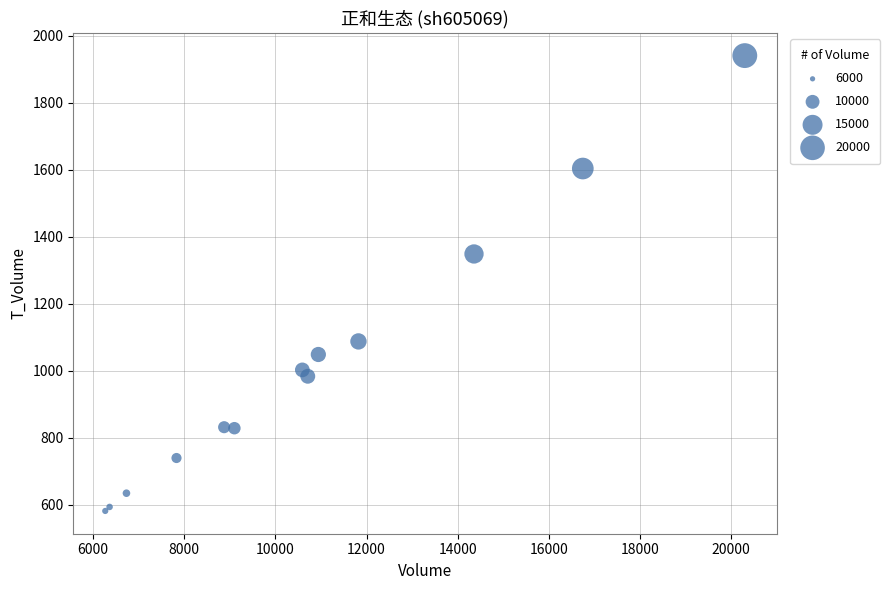

What Y value in the scatter plot is closest to 1261?

1349